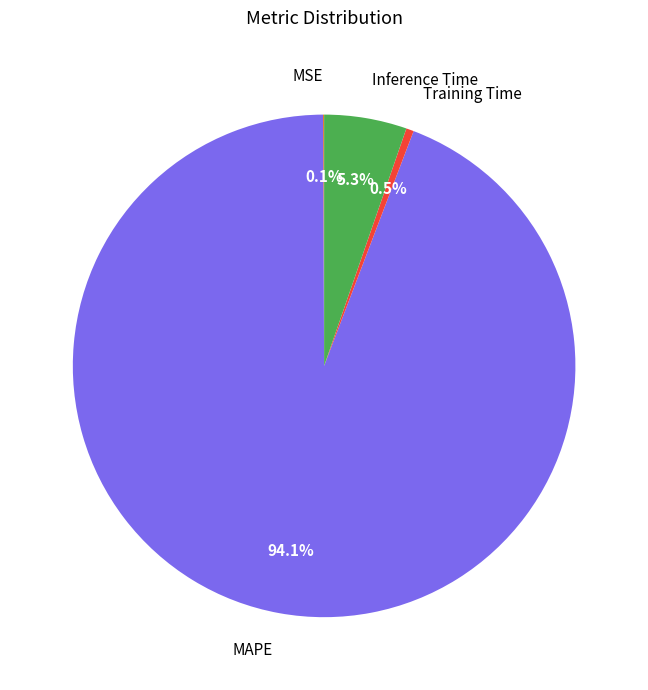

Is MAPE the majority of the pie?

Yes